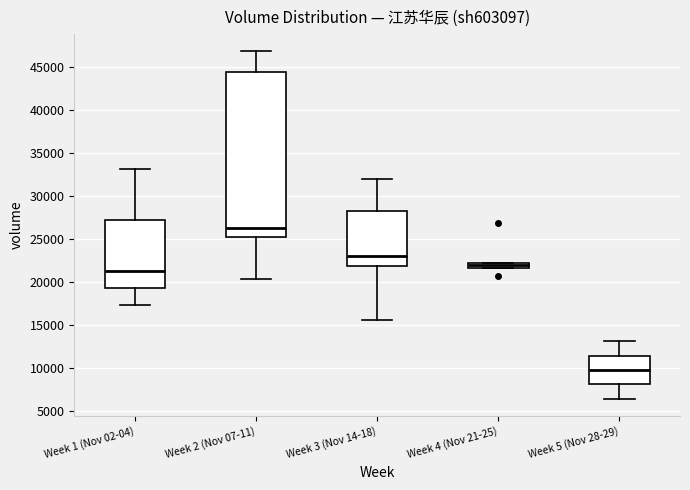

Which box has the lowest median line?

Week 5 (Nov 28-29)